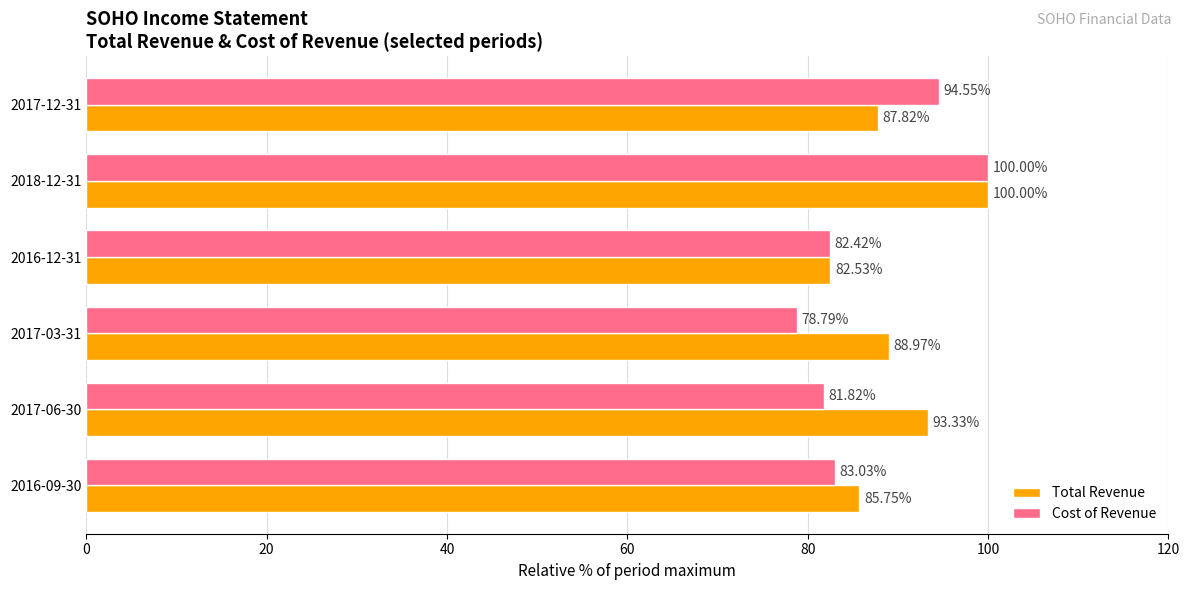

How many values in the Cost of Revenue series are below 83?

3